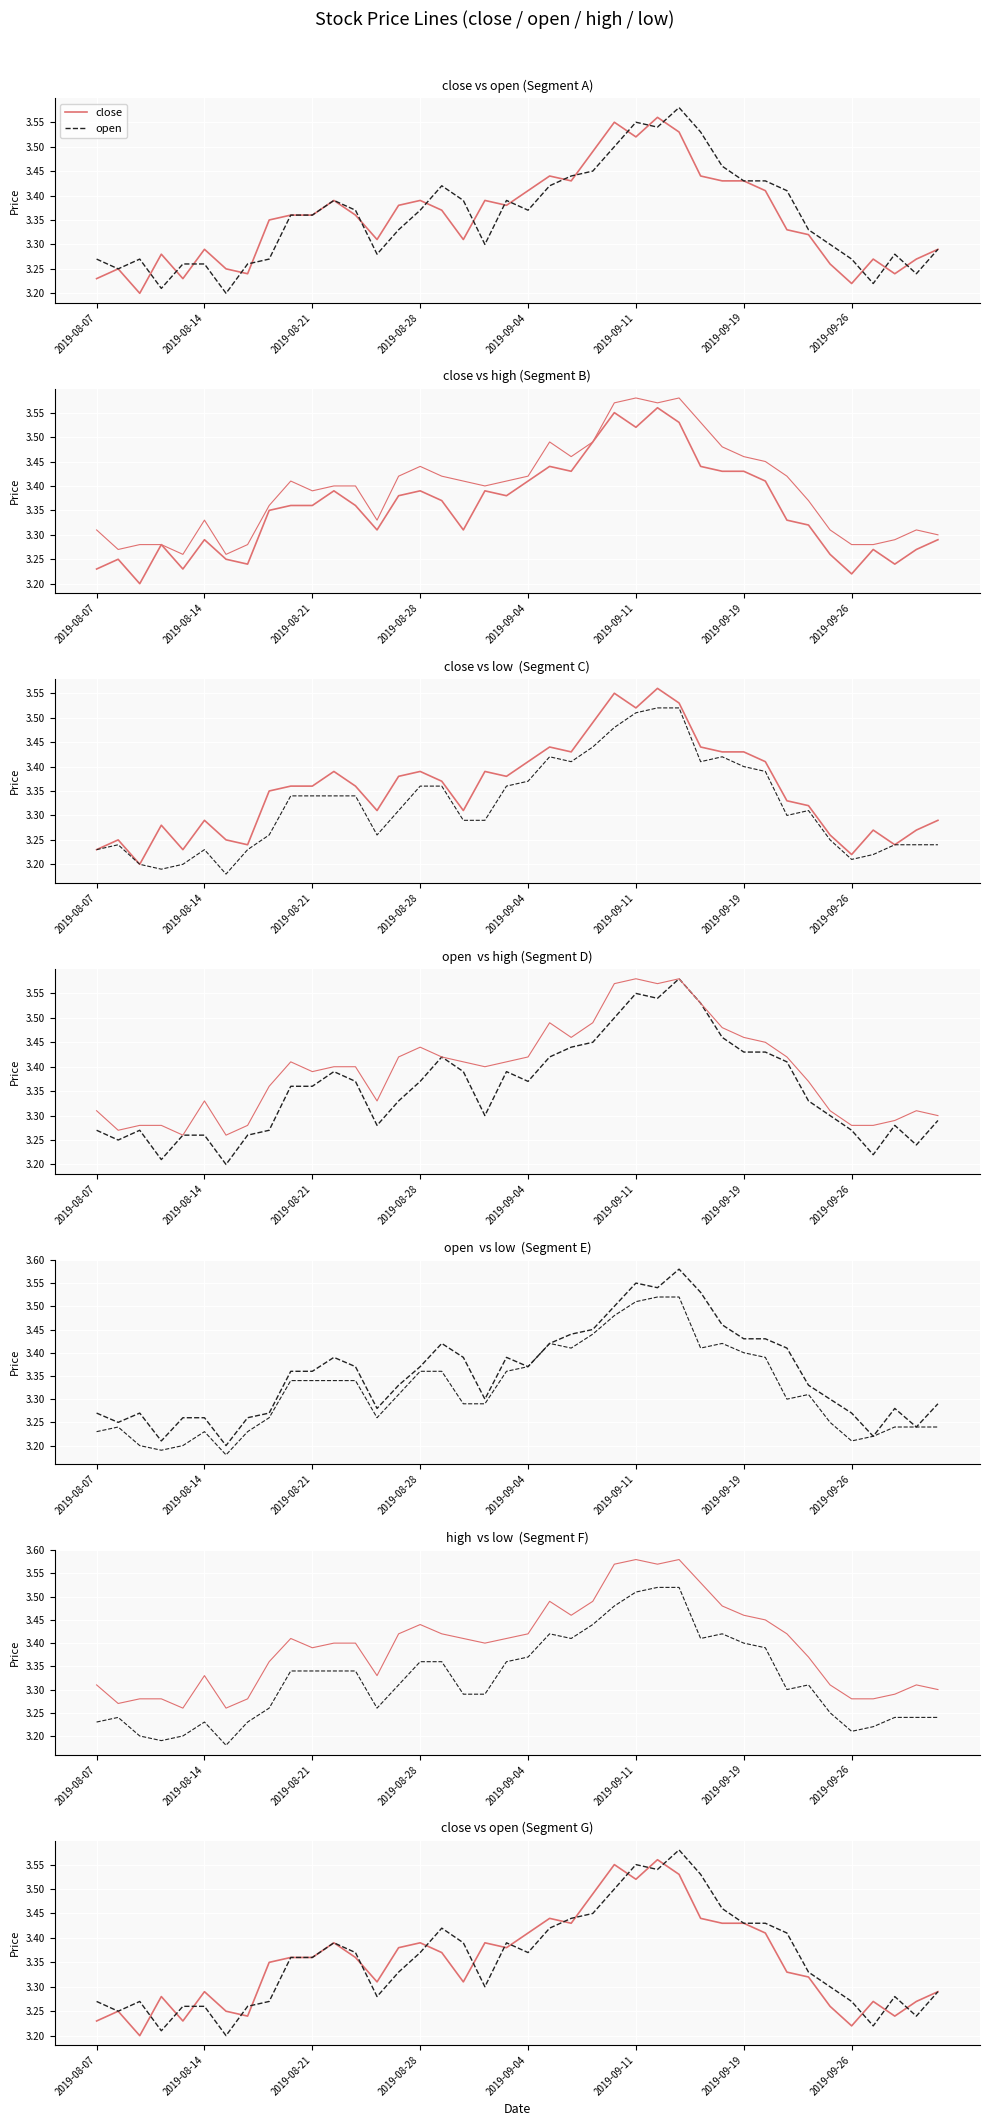

Is it true that close equals 5.7 at 8?

False